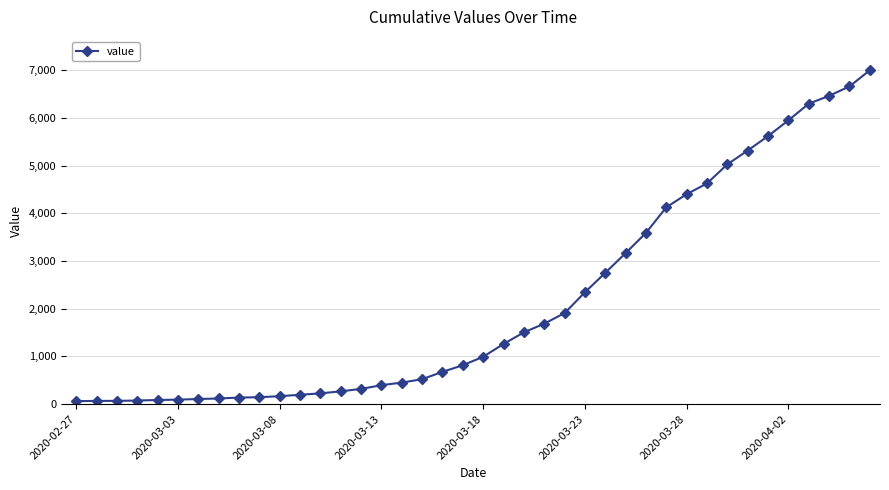

What is the difference between the maximum and minimum values?

6931